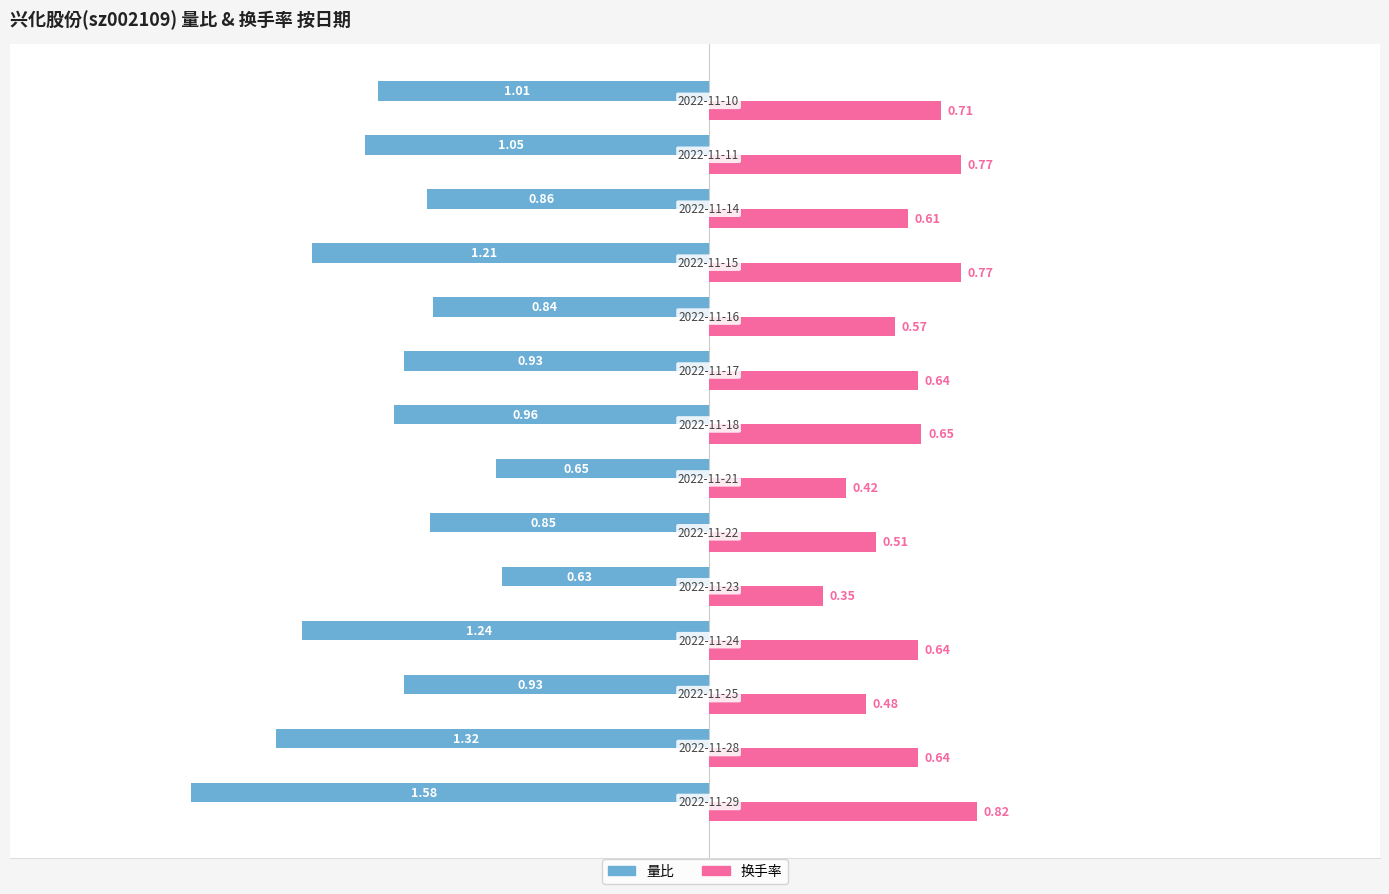

Which series has the widest spread of values?

量比